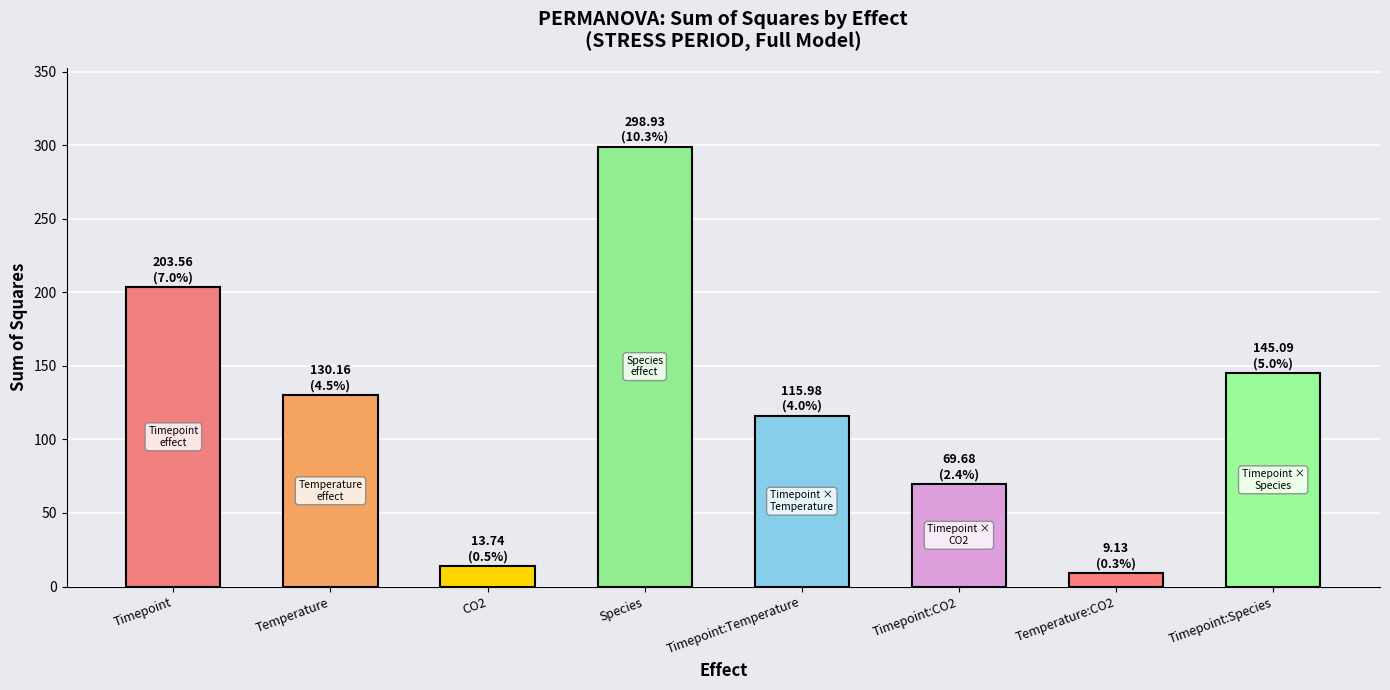

Reading right to left, list all the values displayed in this chart.

145.1	9.1	69.7	116.0	298.9	13.7	130.2	203.6